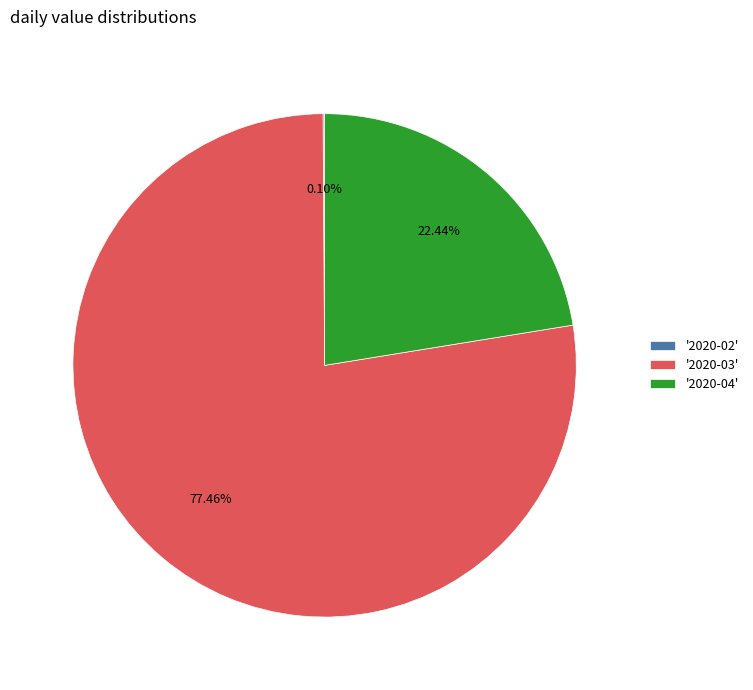

Is there any slice that represents more than half of the pie?

Yes